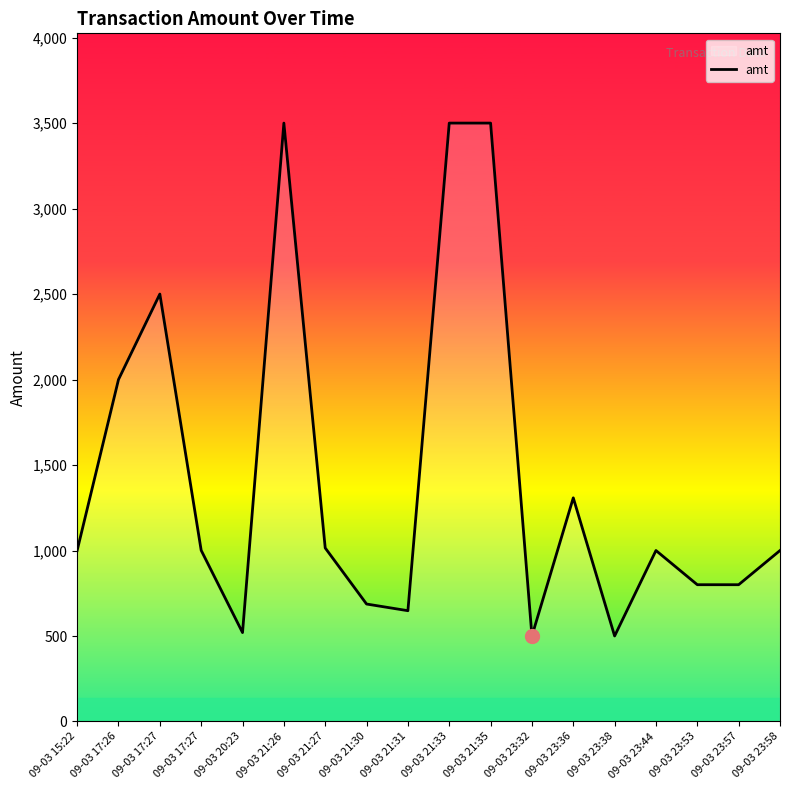

True or false: there are more than 1 points higher than both neighbors.

True